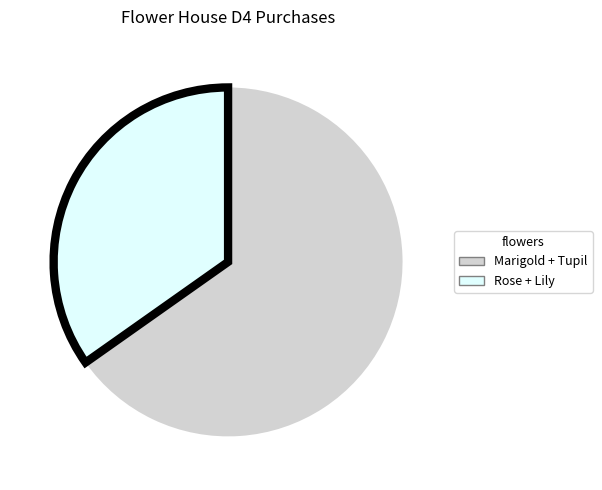

Does any single category account for the majority?

Yes